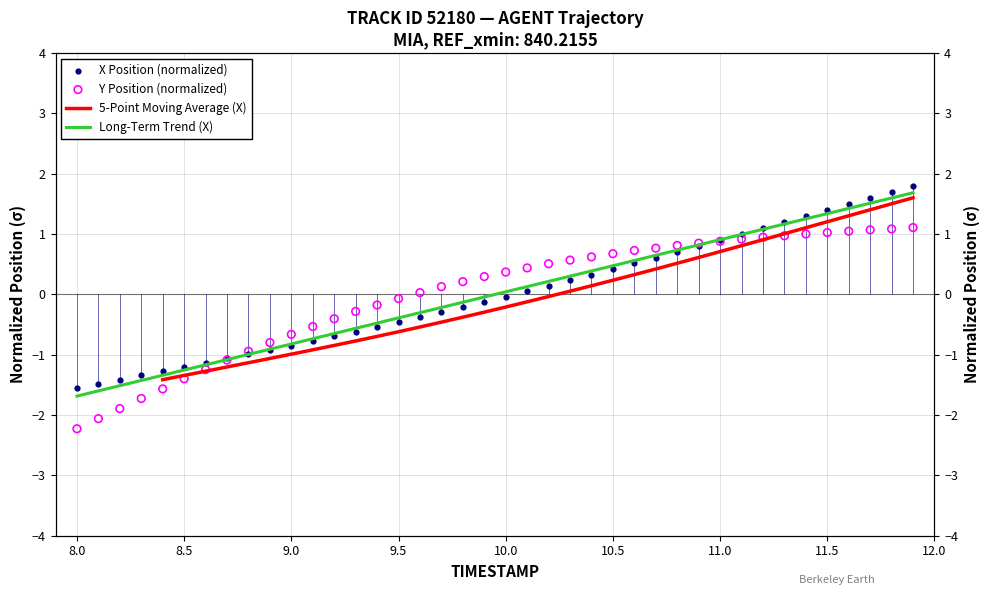

Which series reaches the maximum Y coordinate?

X Position (normalized)